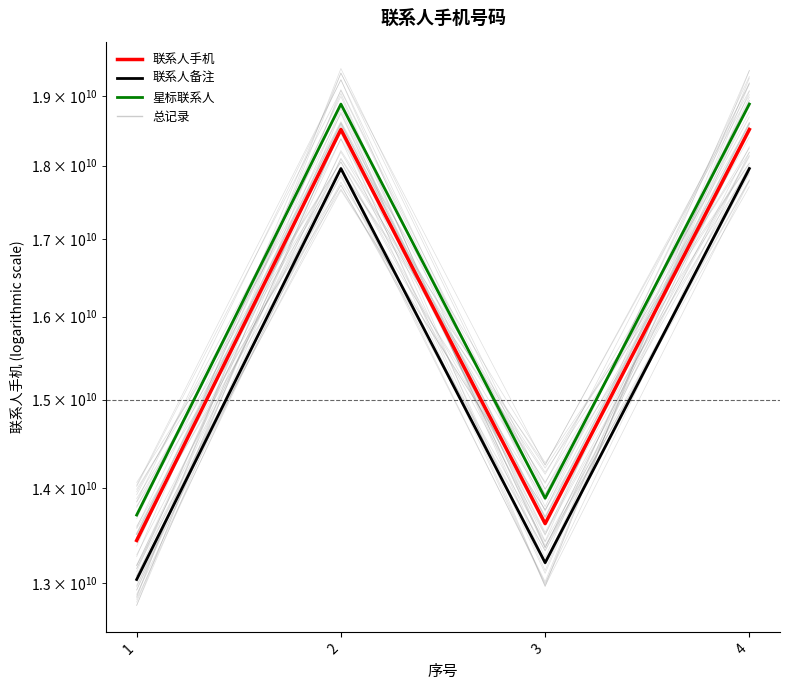

What is the average value of the 总记录 series?

16101633736.8